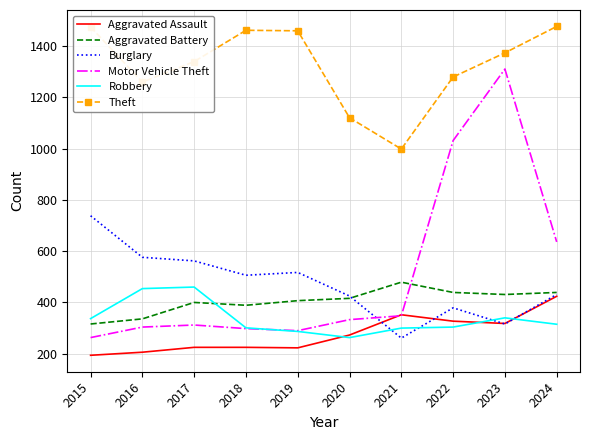

After their last crossing, which series has the higher values: Burglary or Robbery?

Burglary